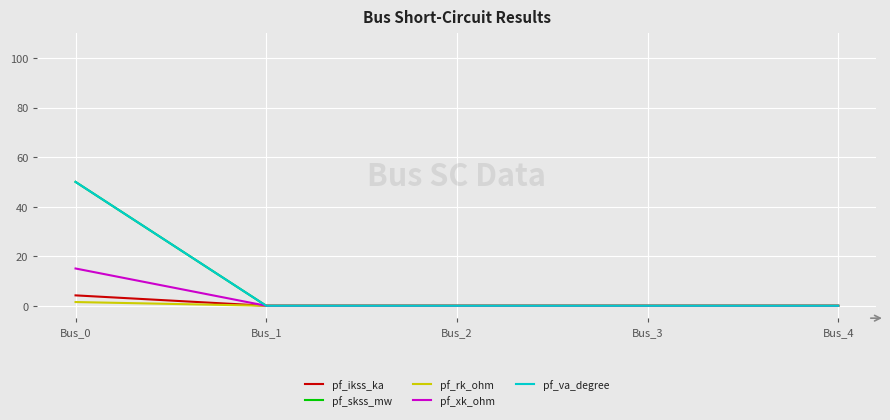

What is the difference between the maximum and second lowest values in the pf_ikss_ka series?

4.2